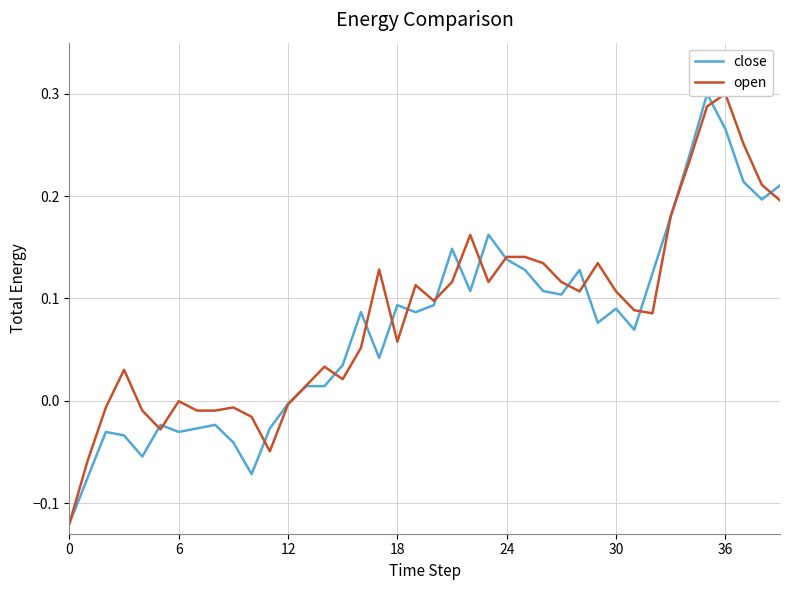

What is the maximum value shown in the chart?

0.3